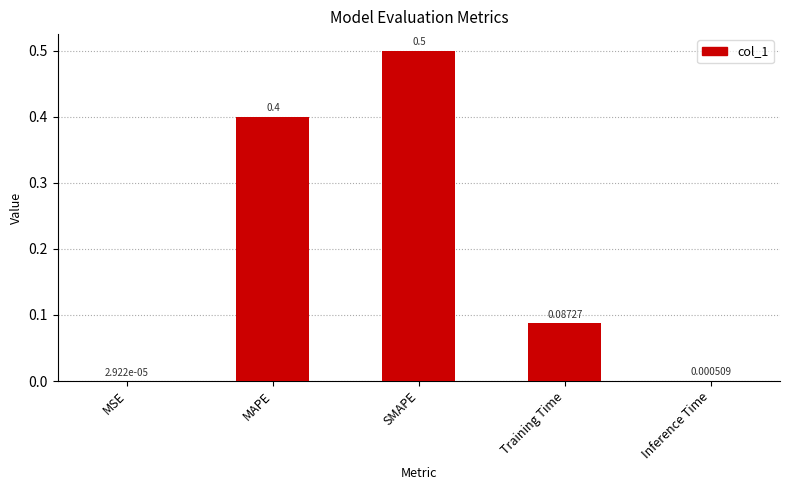

Where is the data nearest to the value 0?

MSE